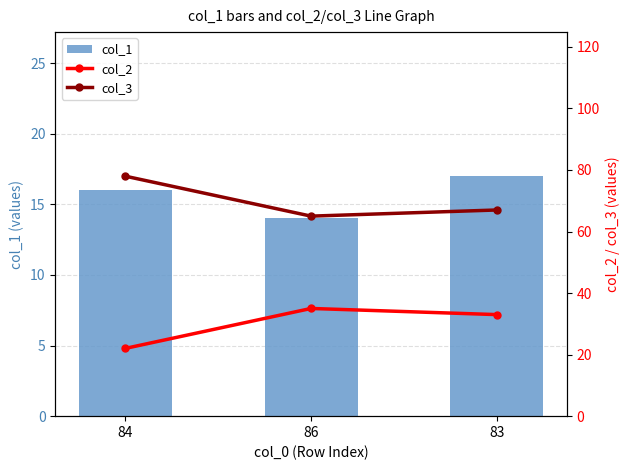

Is the value of col_2 at 86 greater than the value of col_1 at 86?

Yes